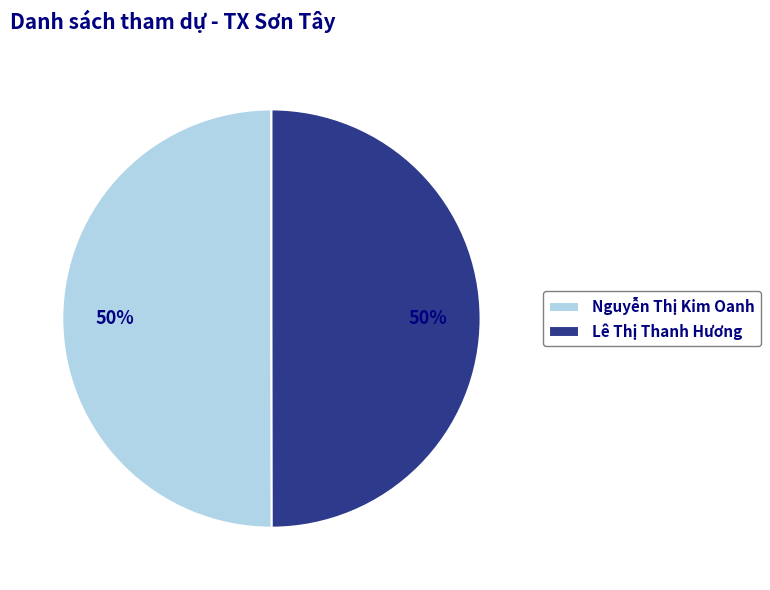

True or false: Nguyễn Thị Kim Oanh accounts for 50% of the total.

True